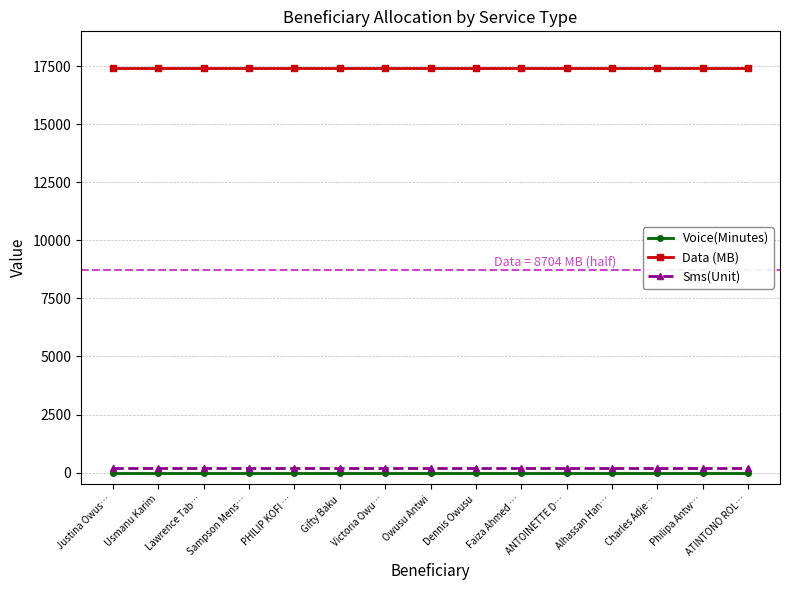

True or false: Sms(Unit) and Data (MB) cross at least once.

False